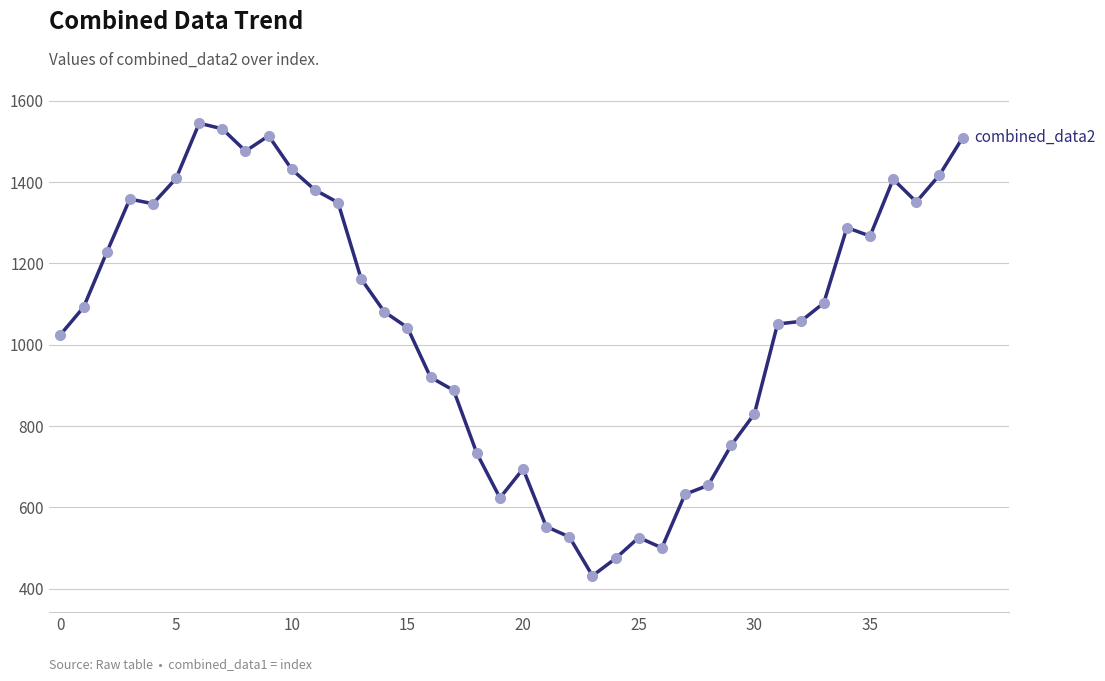

What is the value of the 39th point from the left?

1417.6